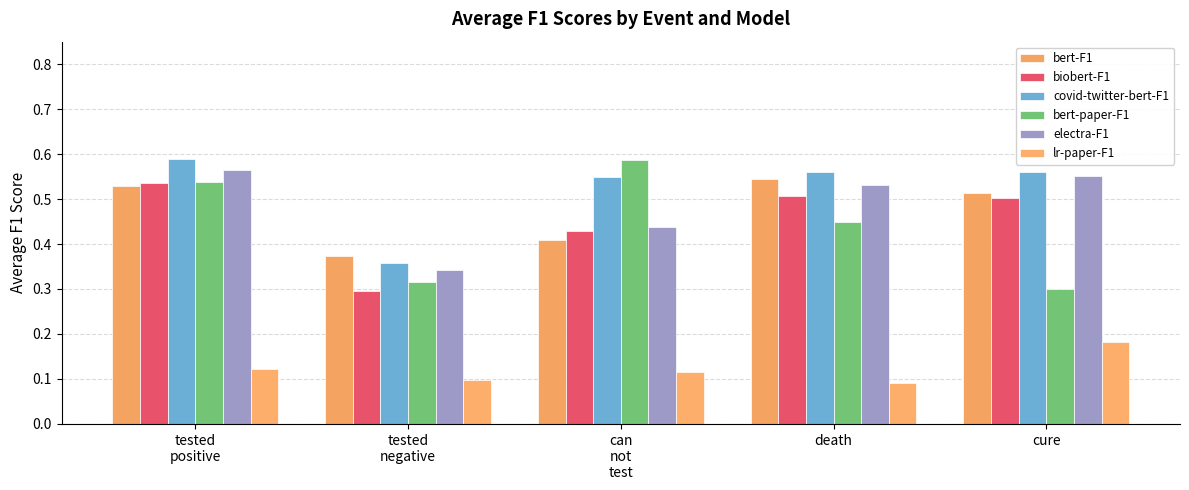

Which has a higher value, tested
positive or can
not
test?

tested
positive